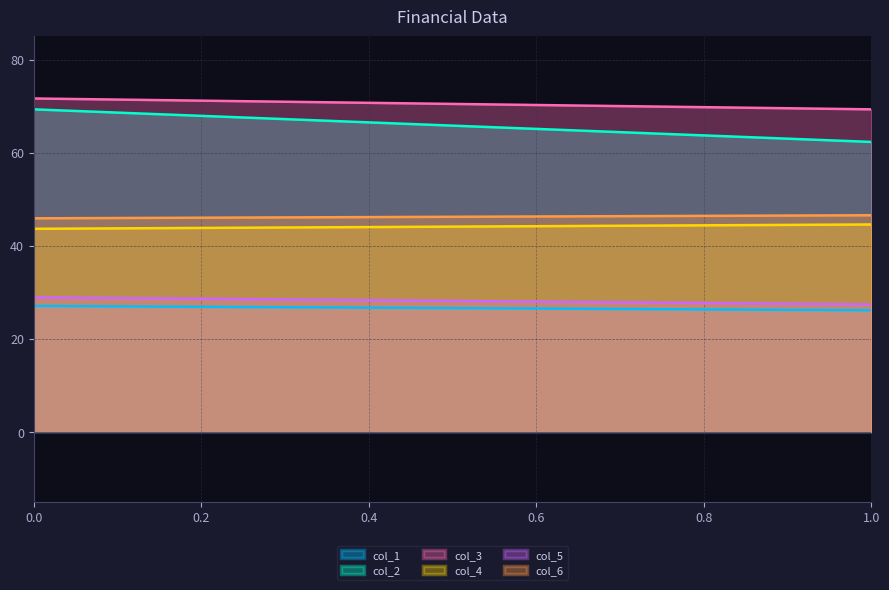

Reading left to right, what are all the values shown in this chart?

col_1: 0=27.1	1=26.1
col_2: 0=69.3	1=62.3
col_3: 0=71.6	1=69.3
col_4: 0=43.6	1=44.6
col_5: 0=28.9	1=27.4
col_6: 0=45.9	1=46.5